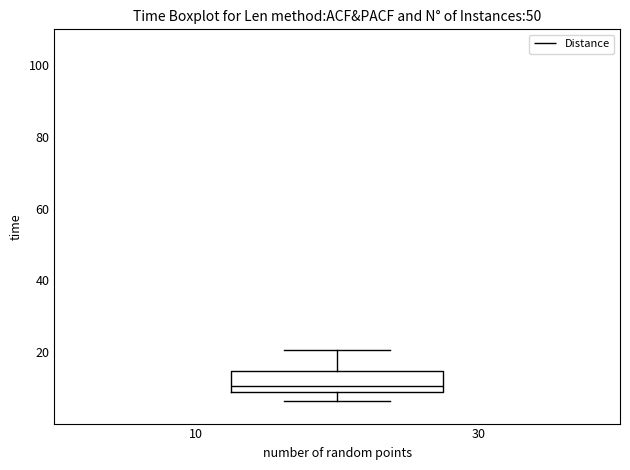

Read this box plot against the y-axis: the position of the median line, the range covered by the box, and the ends of both whiskers. The values are not printed on the chart, so give them approximately, as read against the axis.

median 10, box 8 to 14, whiskers 6 to 20